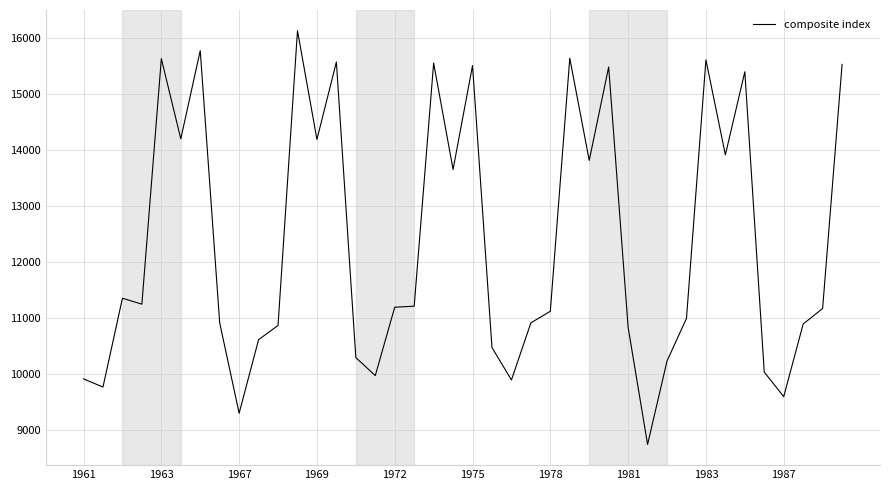

What is the difference between the maximum and minimum values?

7388.5